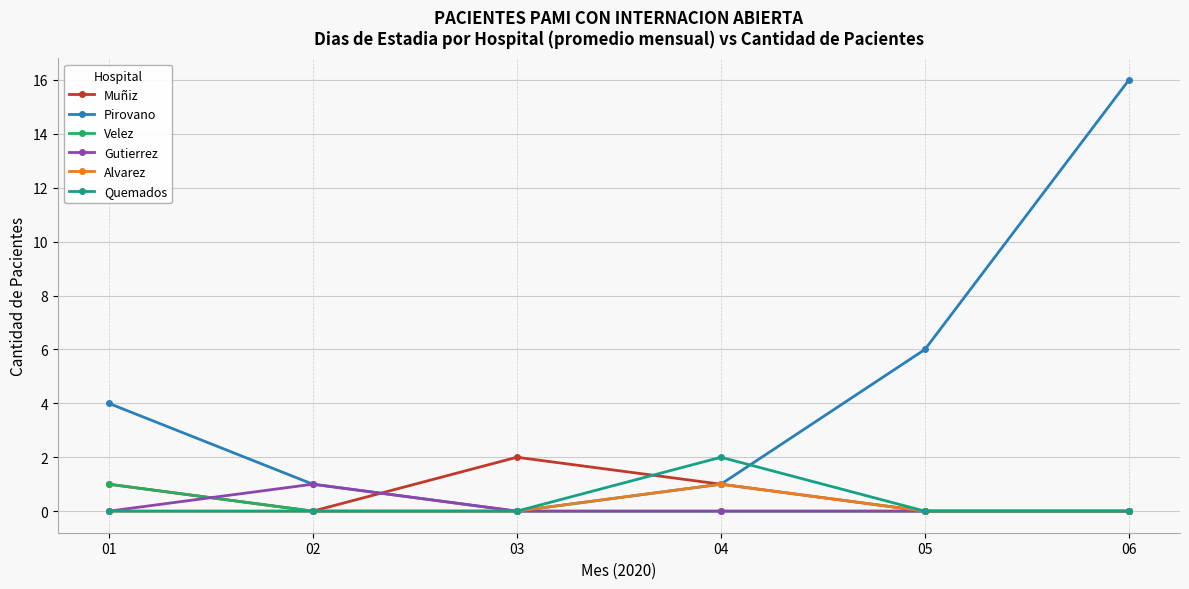

How many distinct data groups are displayed?

6